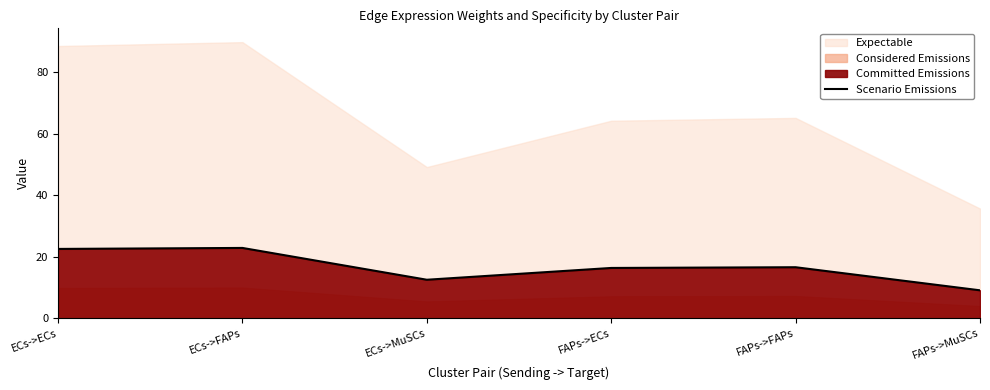

How many interior local peaks (higher than both neighbors) does the data have?

2